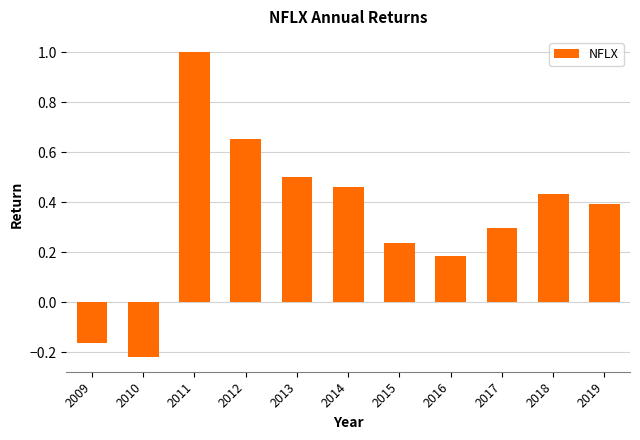

List the labels in order of value, smallest first.

2010, 2009, 2016, 2015, 2017, 2019, 2018, 2014, 2013, 2012, 2011